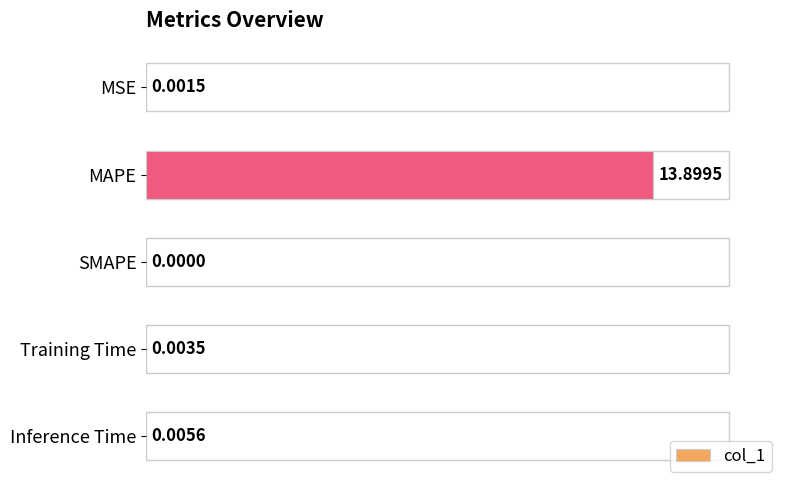

Which label corresponds to the largest value in the chart?

MAPE